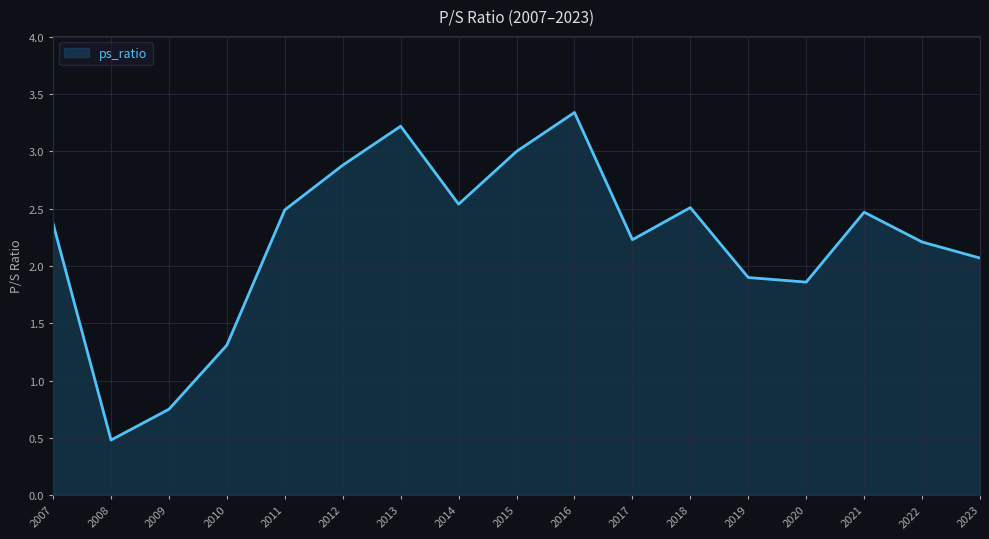

Where does the data first go above 2?

2007